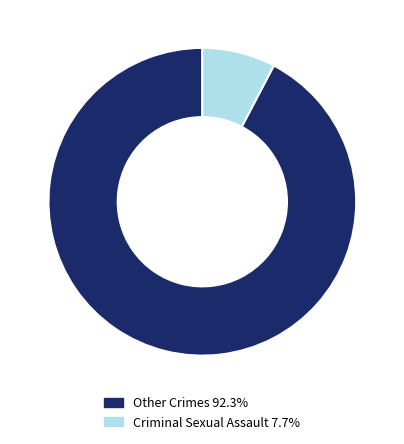

Does any single category account for the majority?

Yes